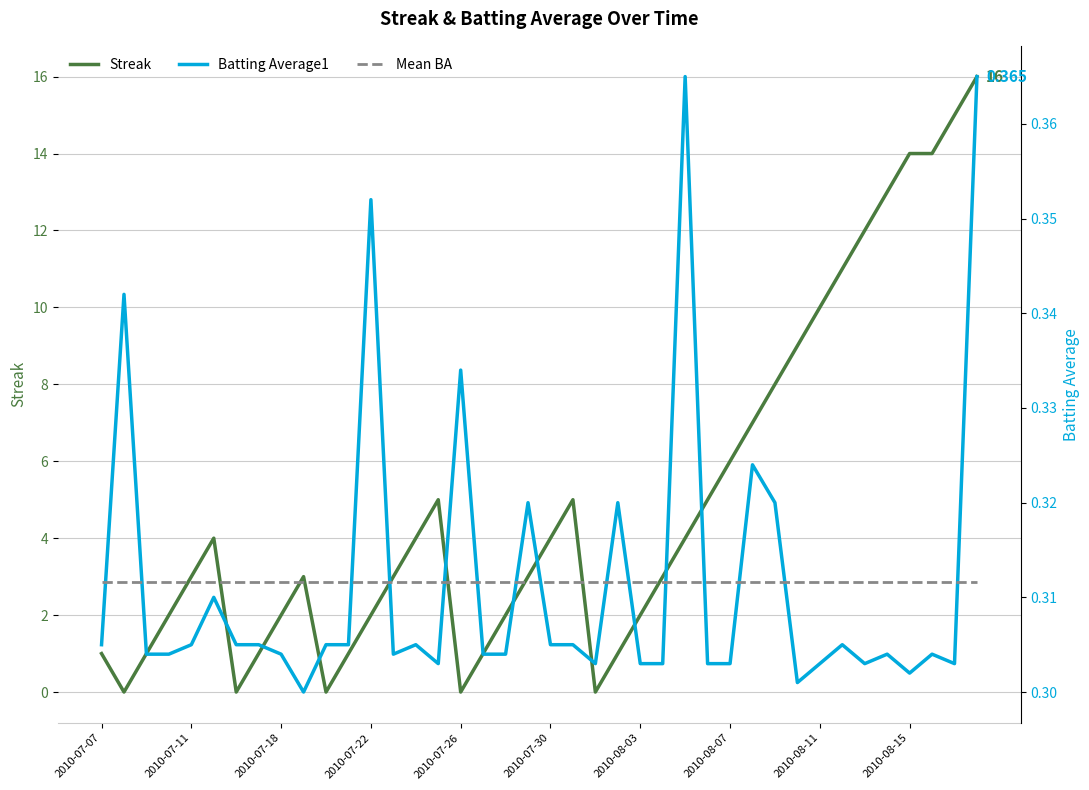

The value of Streak at 27 is 2.0. True or false?

False